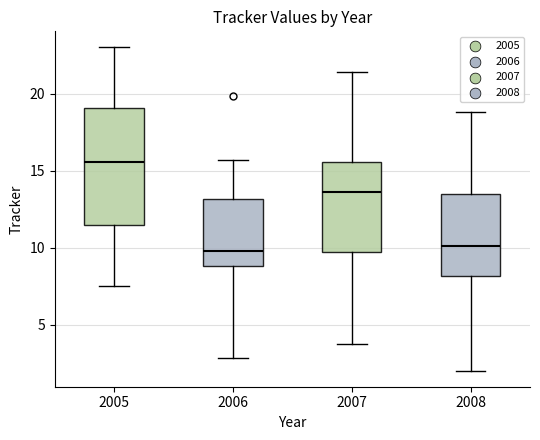

Which box is the tallest, from its lower edge to its upper edge?

2005